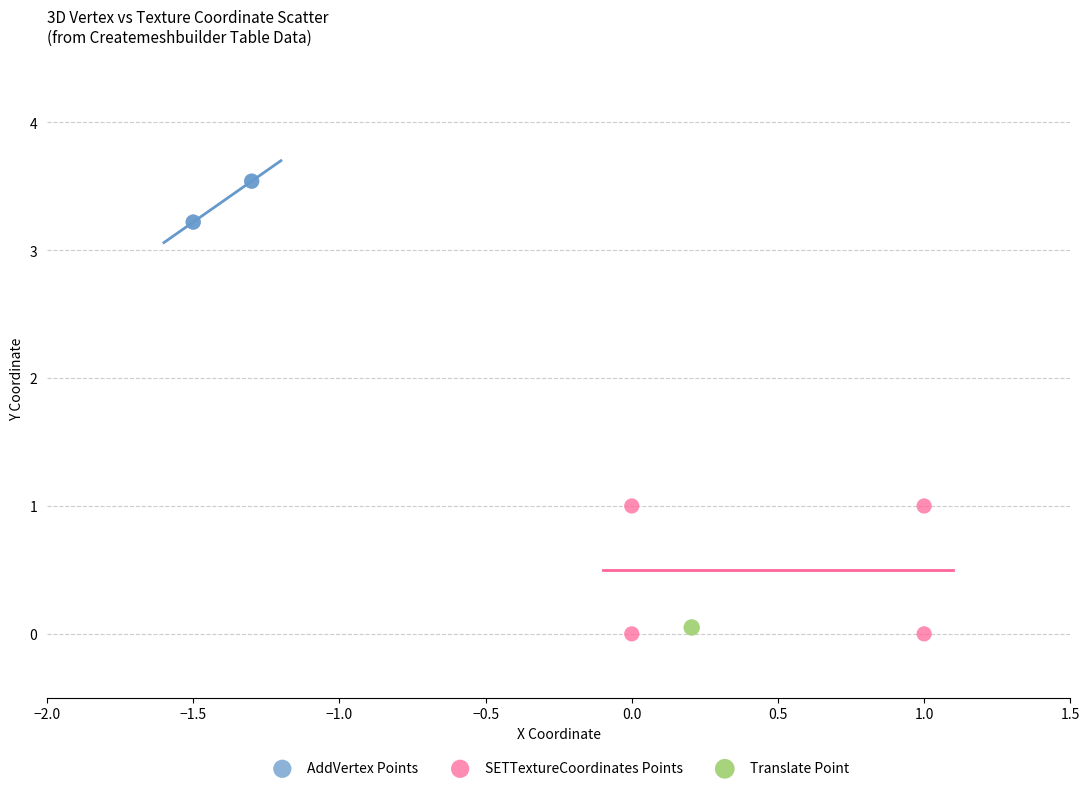

What are all the series names shown in the legend?

AddVertex Points, SETTextureCoordinates Points, Translate Point